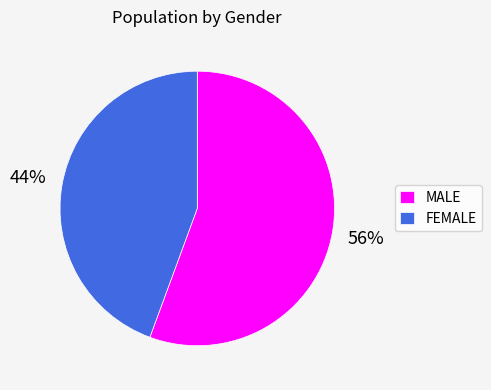

What is the ratio of the value at MALE to the value at FEMALE?

1.3